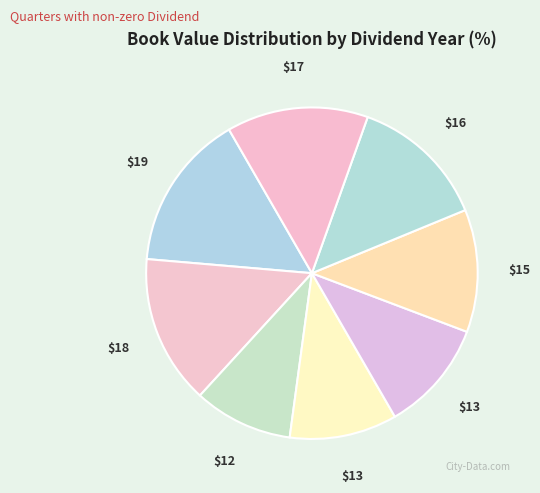

How many segments does this pie chart have?

8